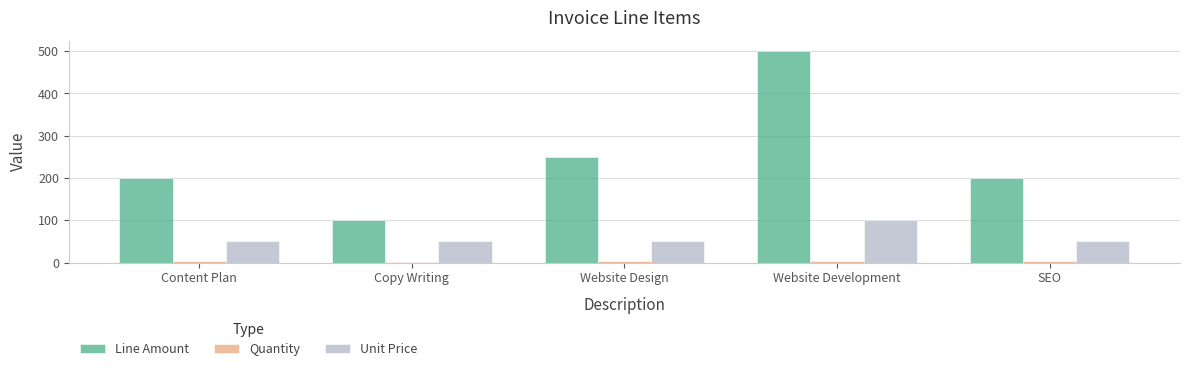

What is the sum of all Line Amount values?

1250